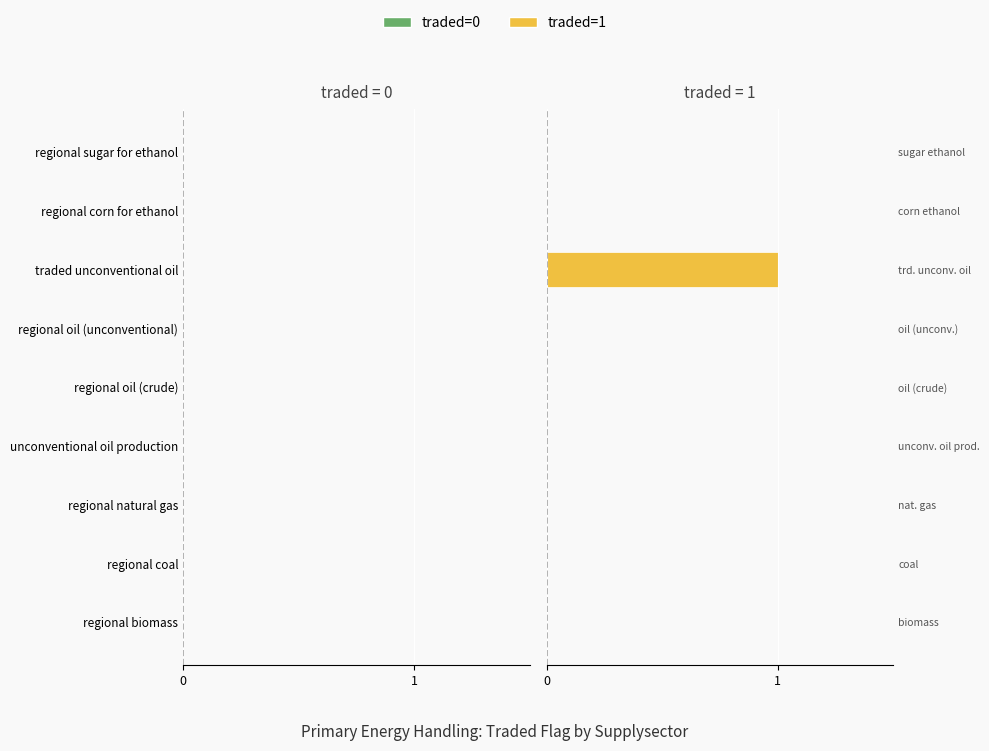

How many distinct data groups are displayed?

2